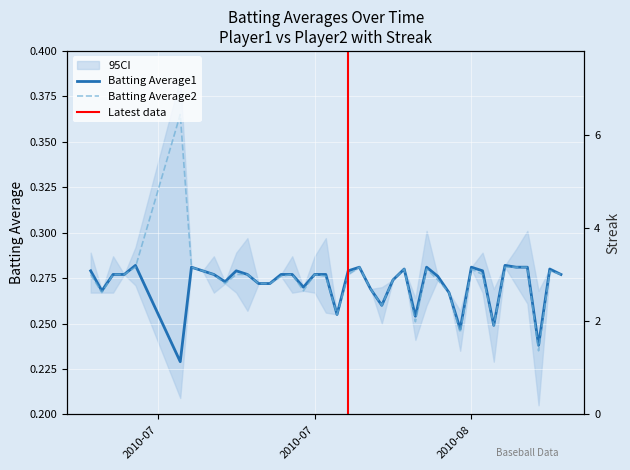

At how many categories does at least one series exceed 0?

40